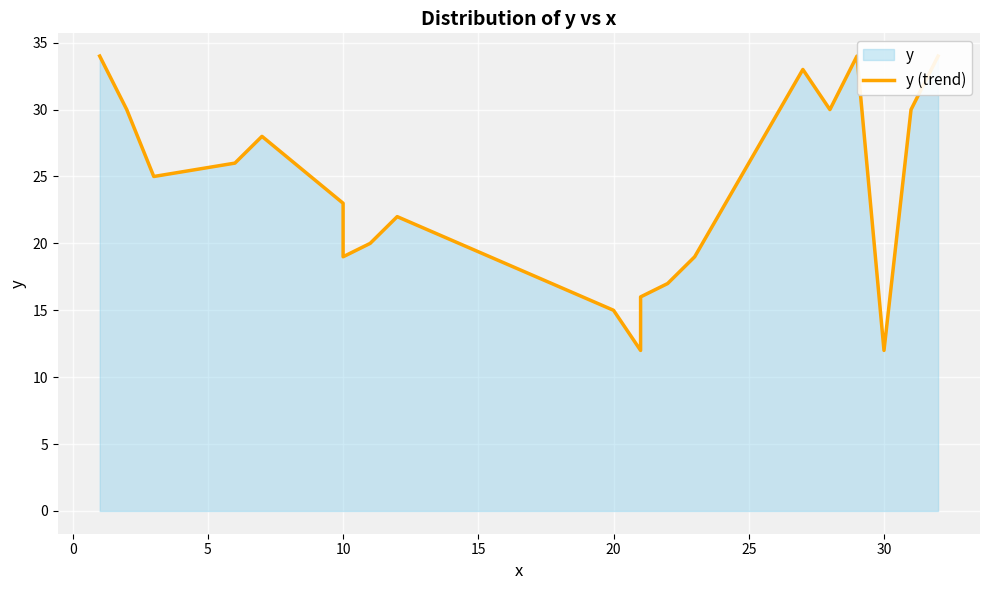

Reading left to right, extract all data points from this chart.

34	34	30	25	26	28	23	19	20	22	15	12	16	17	19	33	30	34	12	30	34